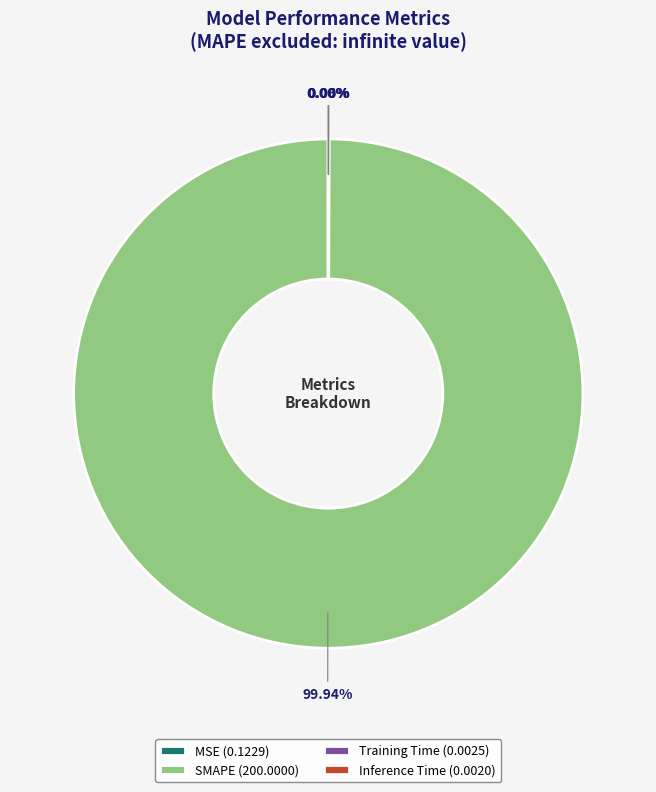

Does SMAPE (200.0000) represent more than half of the total?

Yes